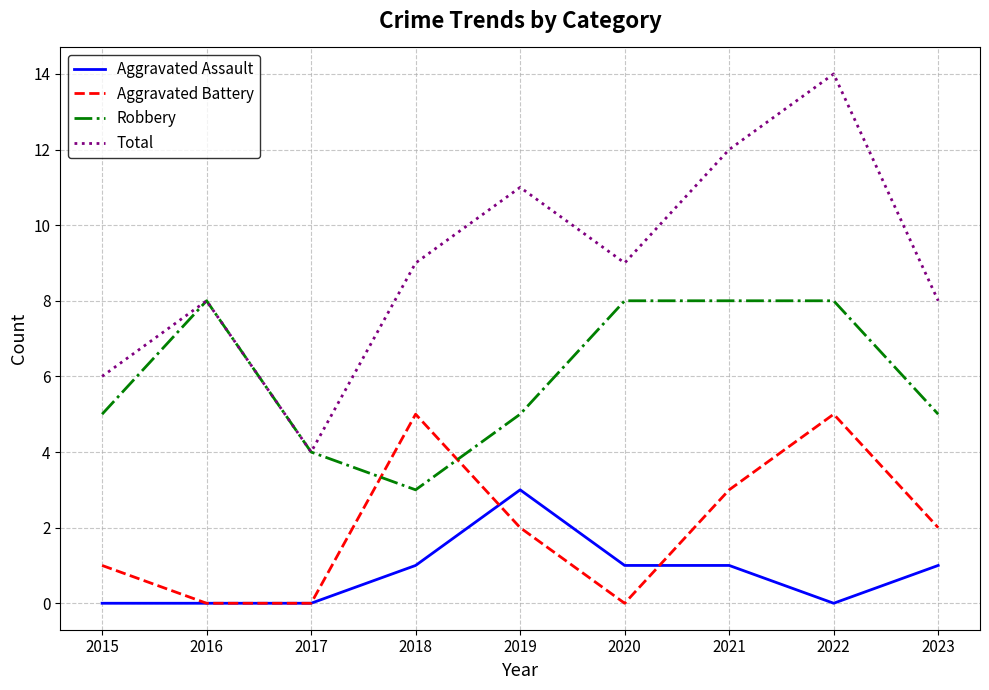

What is the difference between the maximum and minimum values in the Robbery series?

5